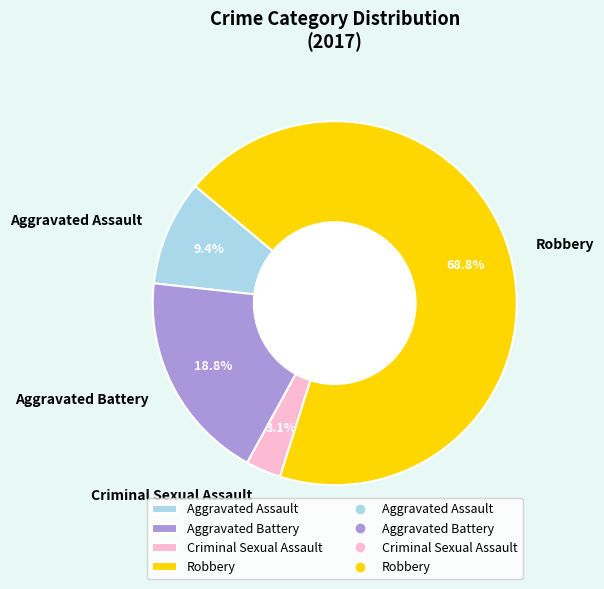

Which slice represents more than half of the pie?

Robbery